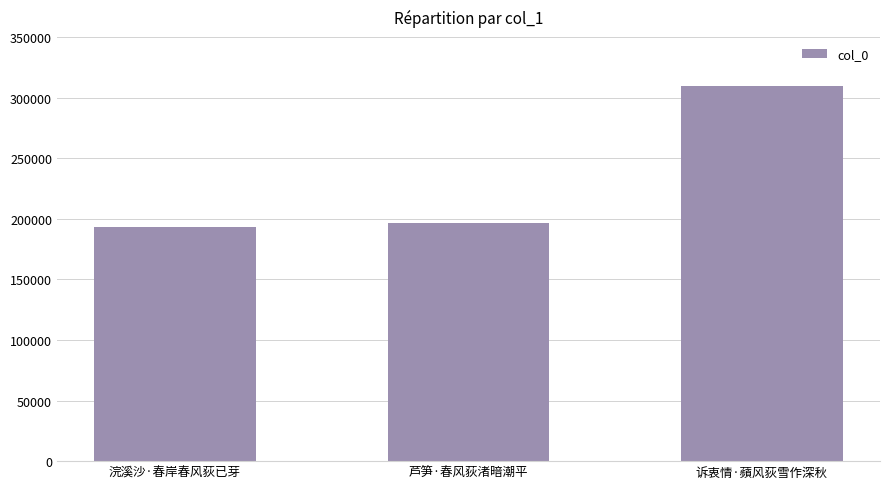

What is the value of the 1st bar from the left?

193435